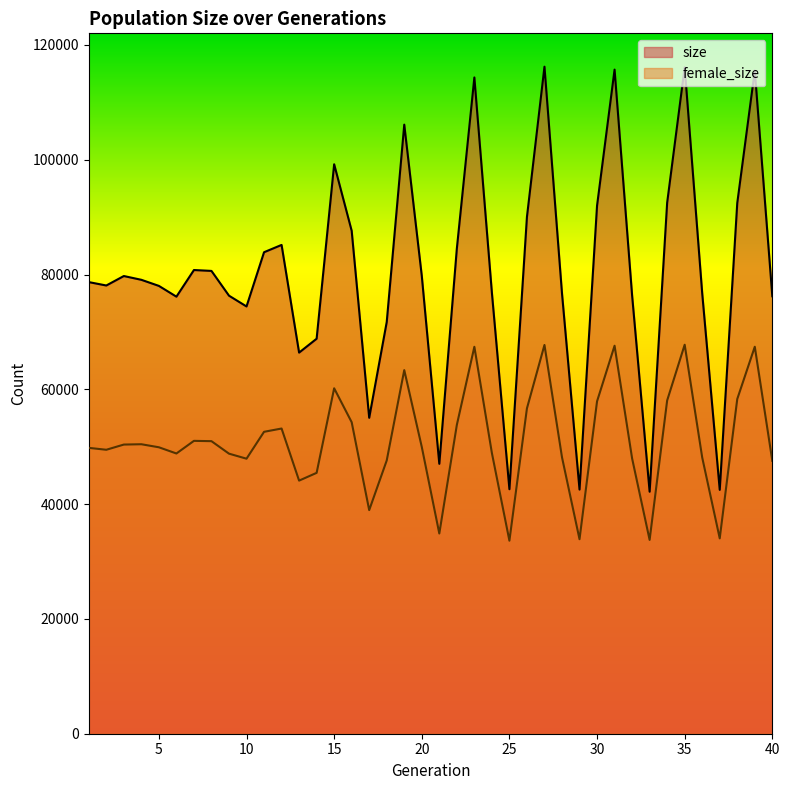

How many interior local valleys does the size series have?

10